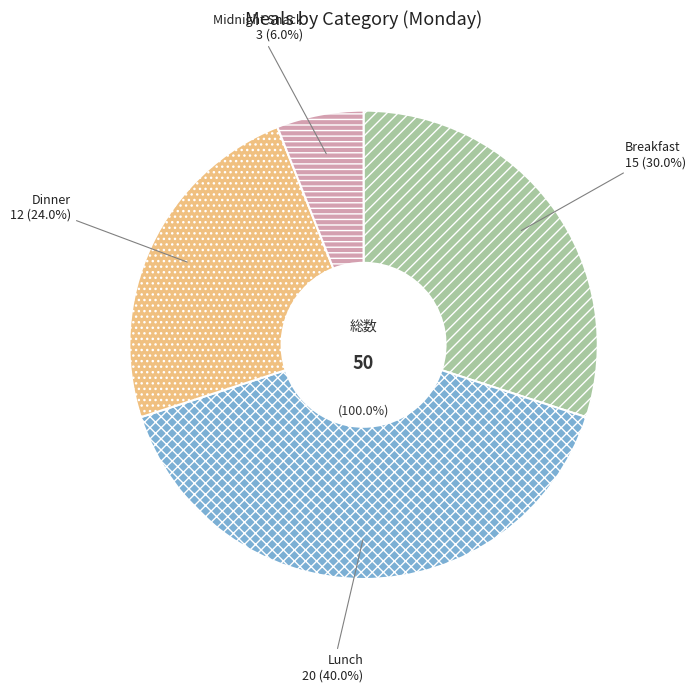

What percentage is the Midnight Snack slice, to the nearest percent?

6%